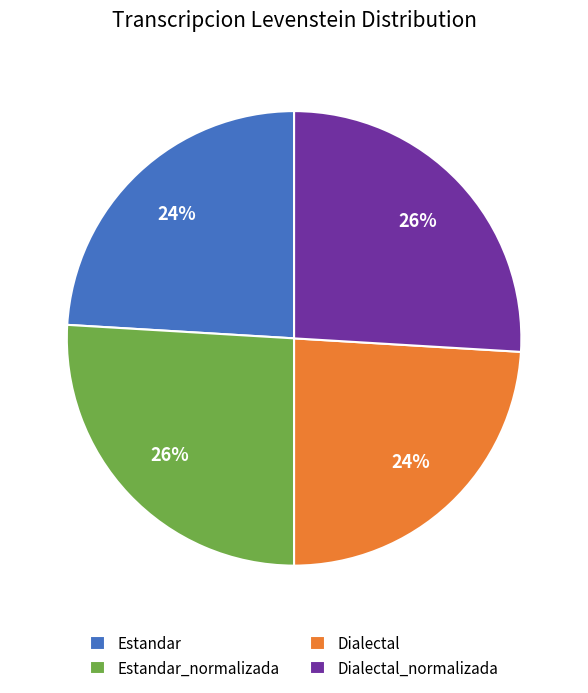

Is it true that Dialectal_normalizada is 26% of the pie?

True